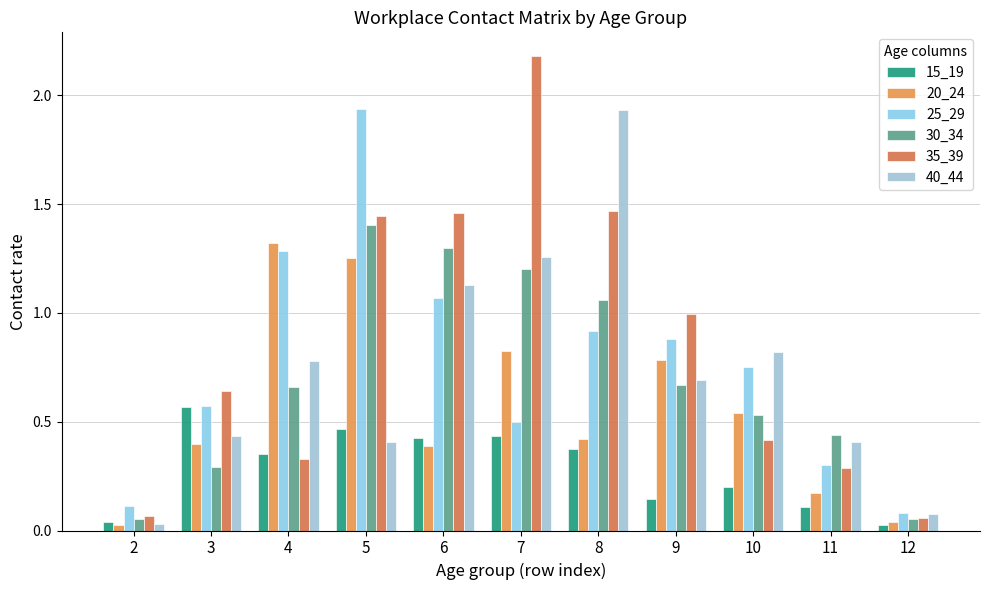

Reading left to right, transcribe all the data shown in this chart.

15_19: 0.0	0.6	0.4	0.5	0.4	0.4	0.4	0.1	0.2	0.1	0.0
20_24: 0.0	0.4	1.3	1.3	0.4	0.8	0.4	0.8	0.5	0.2	0.0
25_29: 0.1	0.6	1.3	1.9	1.1	0.5	0.9	0.9	0.7	0.3	0.1
30_34: 0.1	0.3	0.7	1.4	1.3	1.2	1.1	0.7	0.5	0.4	0.1
35_39: 0.1	0.6	0.3	1.4	1.5	2.2	1.5	1.0	0.4	0.3	0.1
40_44: 0.0	0.4	0.8	0.4	1.1	1.3	1.9	0.7	0.8	0.4	0.1